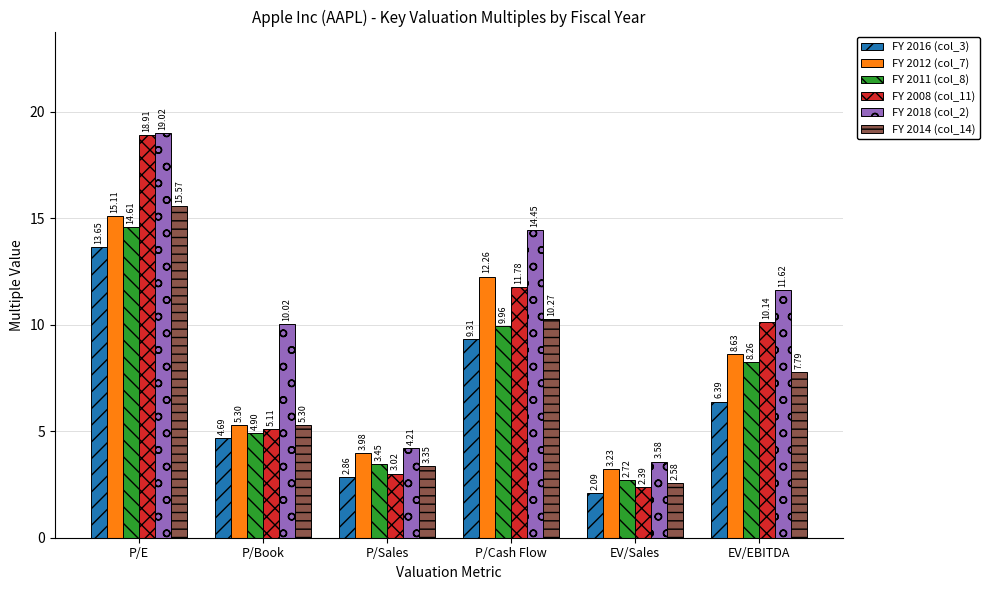

Which series has the largest total across all categories?

FY 2018 (col_2)